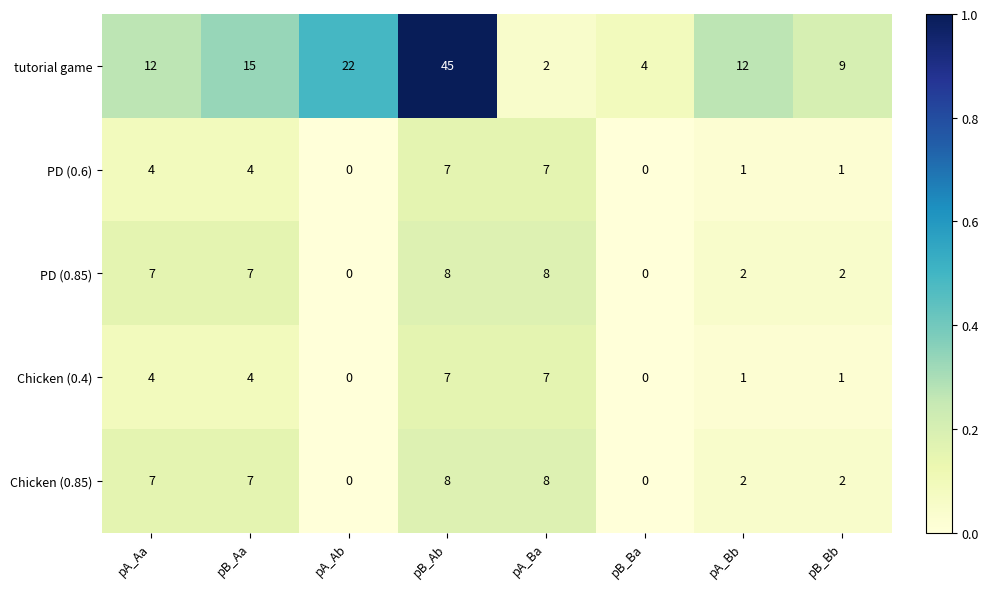

Which series has the largest range (max minus min)?

tutorial game